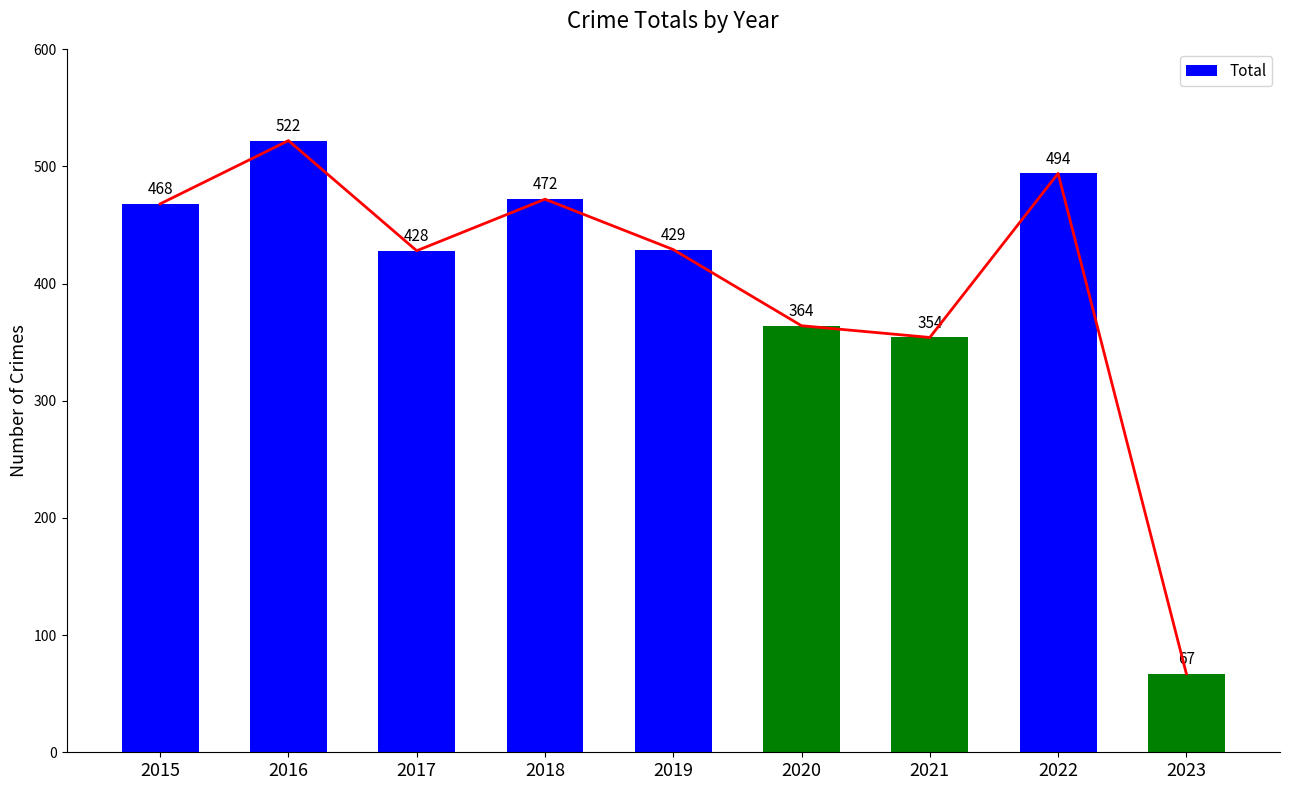

Are the bars grouped side by side (vs. stacked)?

No